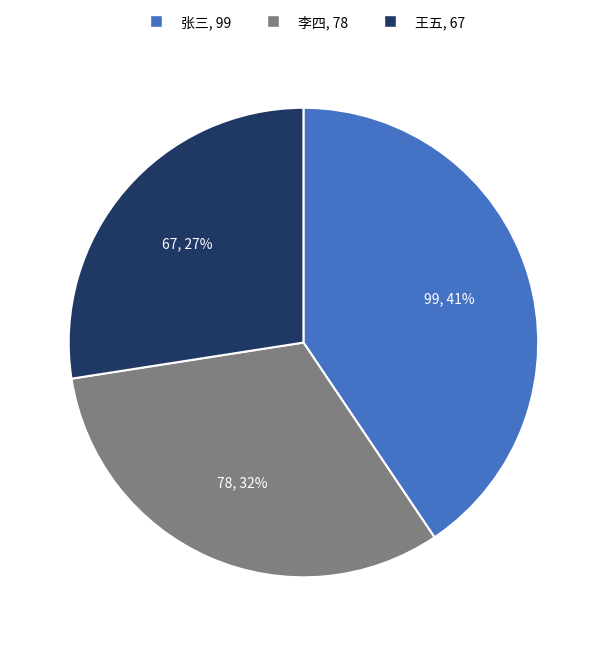

To the nearest percent, what percentage of the pie is 李四?

32%